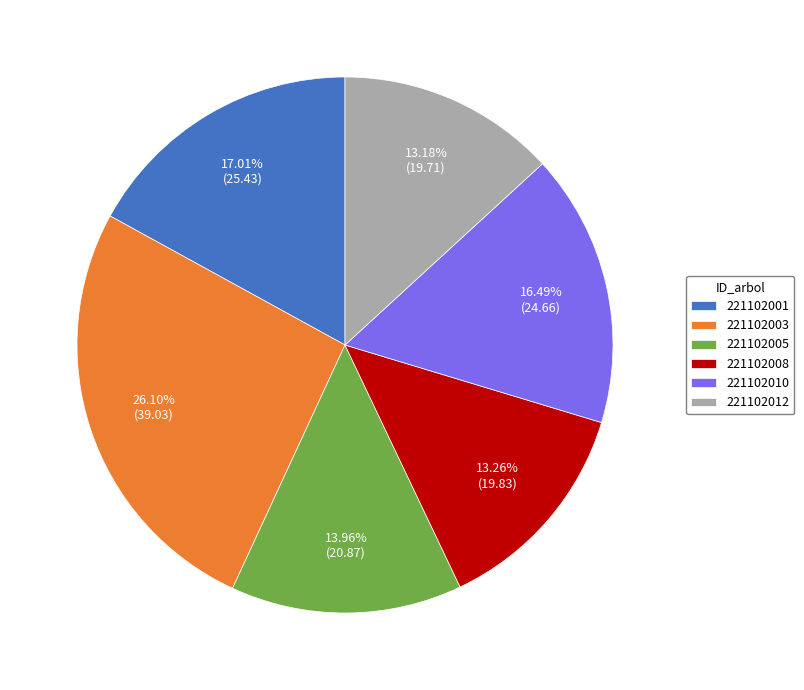

Is 221102008 the majority of the pie?

No